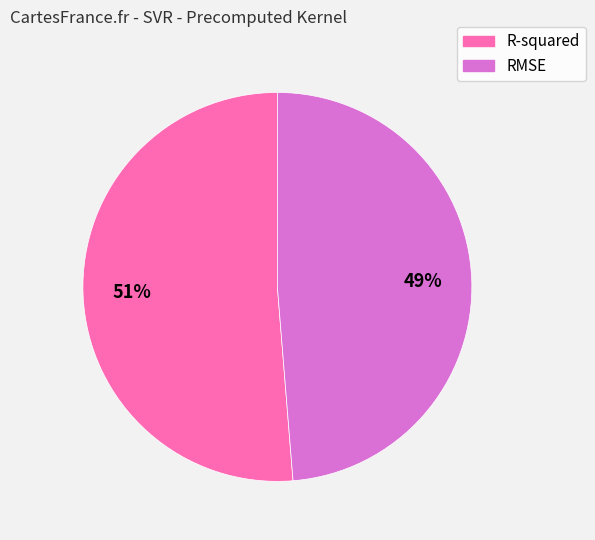

To the nearest percent, what portion does RMSE represent?

49%